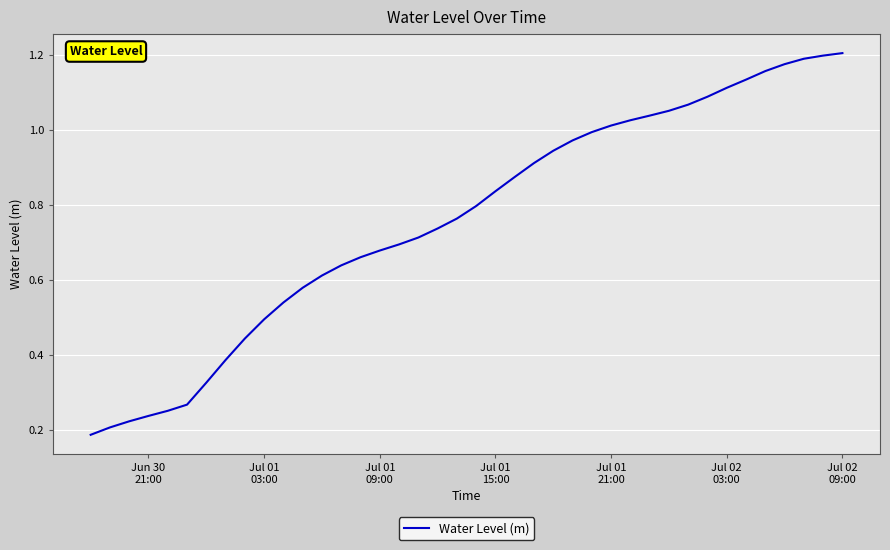

Reading left to right, transcribe all the data shown in this chart.

0.2	0.2	0.2	0.2	0.3	0.3	0.3	0.4	0.4	0.5	0.5	0.6	0.6	0.6	0.7	0.7	0.7	0.7	0.7	0.8	0.8	0.8	0.9	0.9	0.9	1.0	1.0	1.0	1.0	1.0	1.1	1.1	1.1	1.1	1.1	1.2	1.2	1.2	1.2	1.2